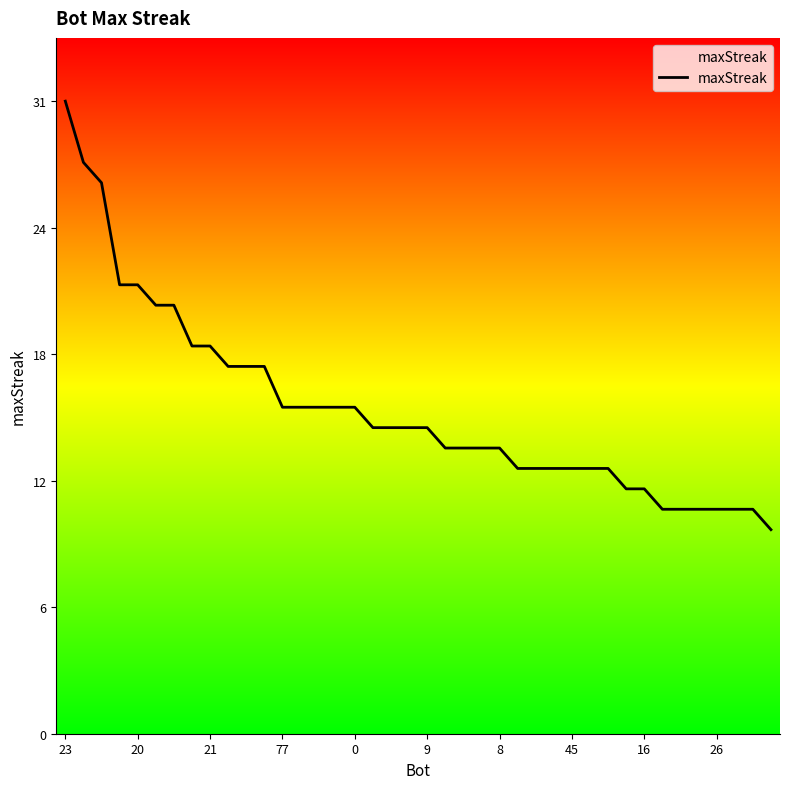

What is the difference between the maximum and minimum values?

21